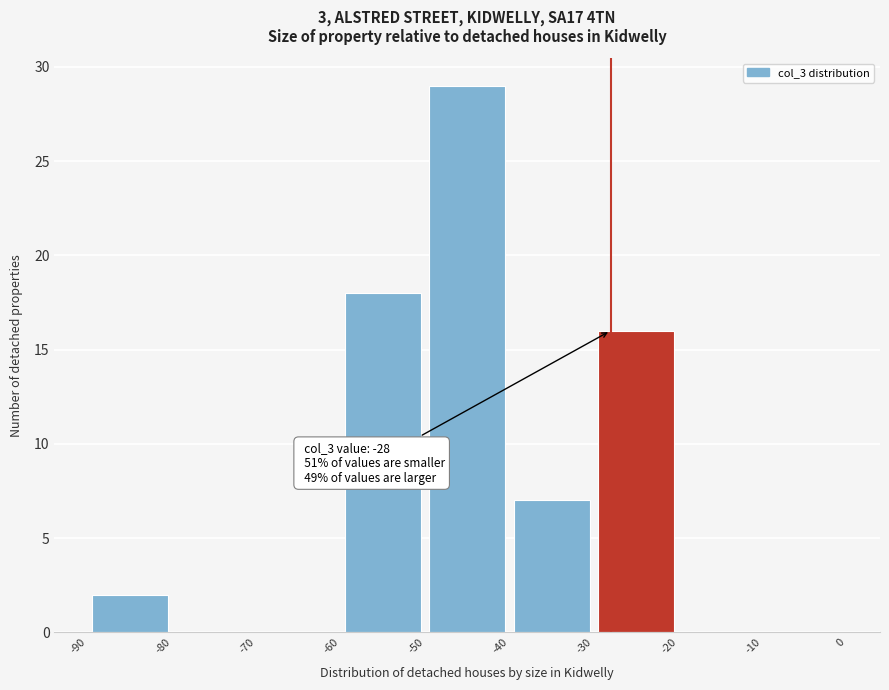

Over which range of the x-axis is the bar tallest?

-50 to -40